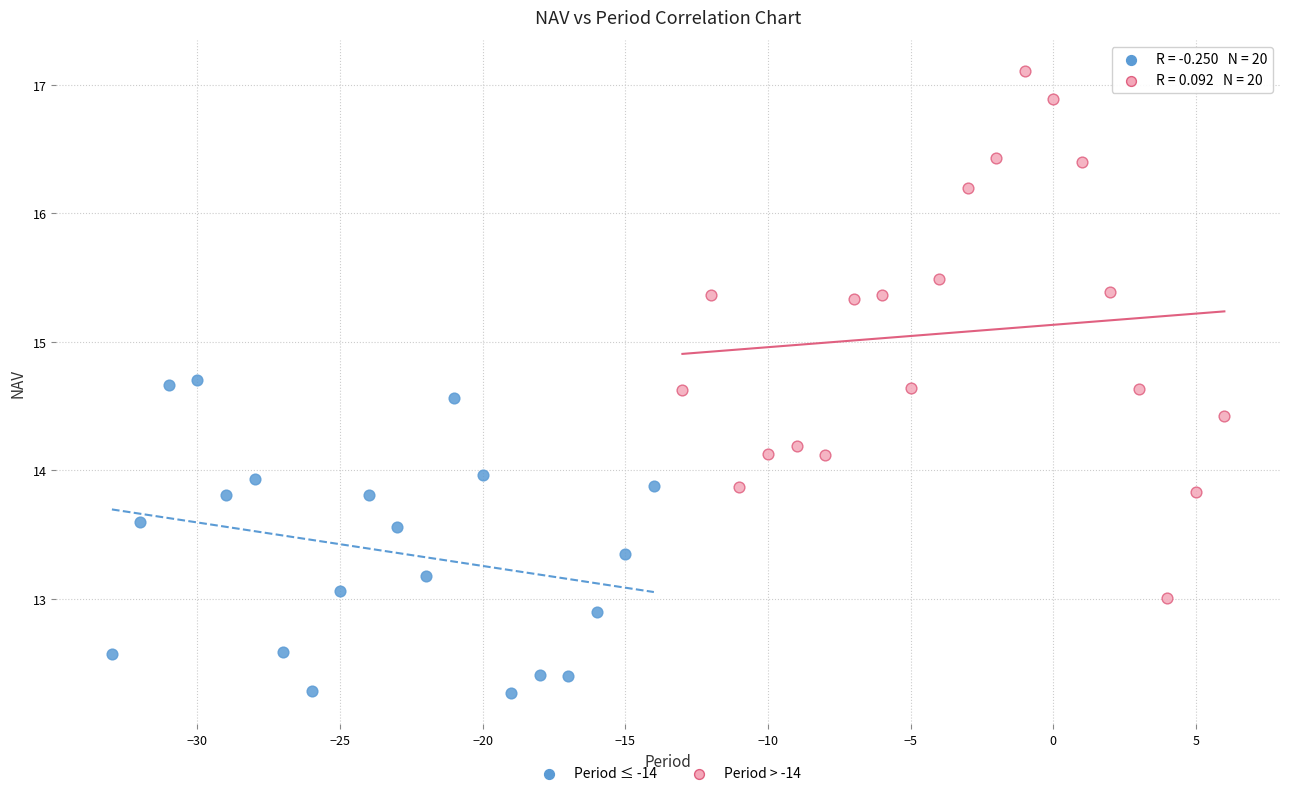

Which series has the widest spread of Y values?

Period > -14